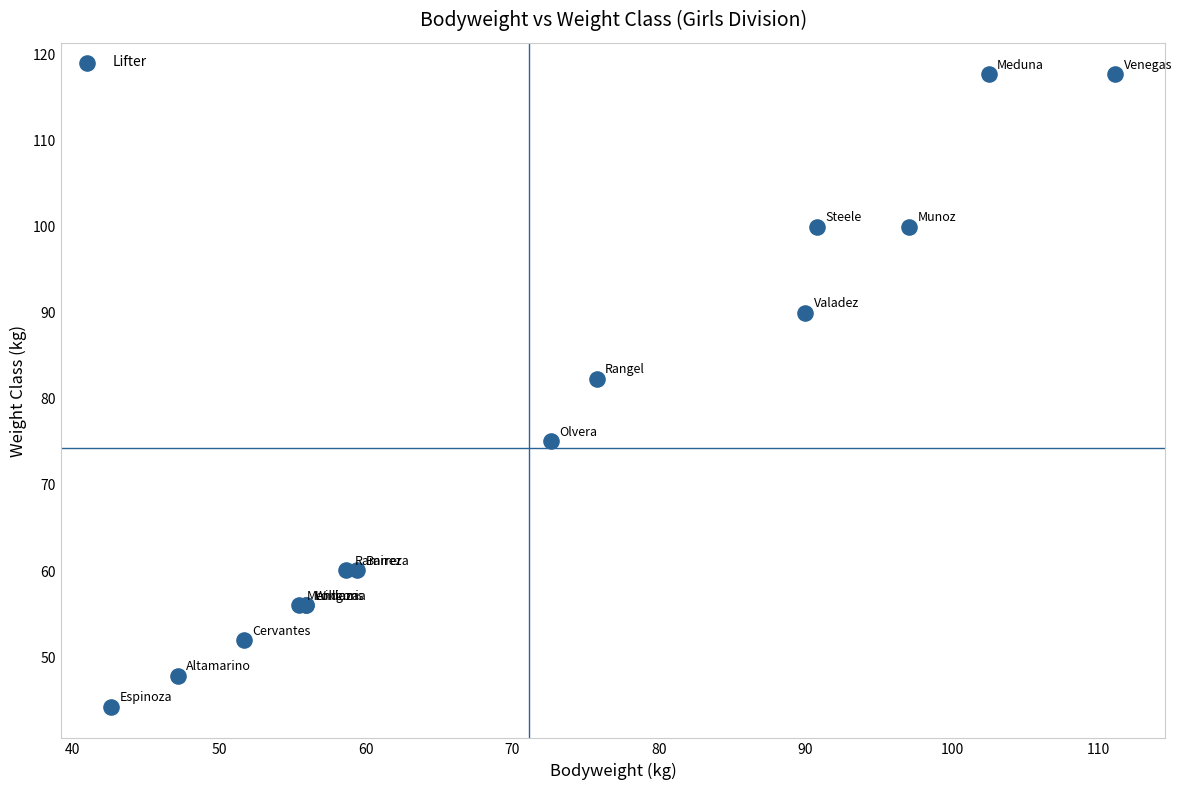

What Y value in the scatter plot is closest to 80?

82.3